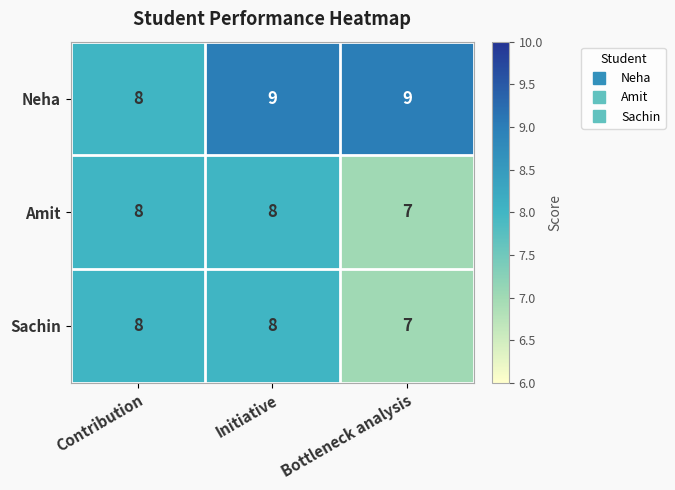

The Sachin series shows 8 at Contribution. True or false?

True